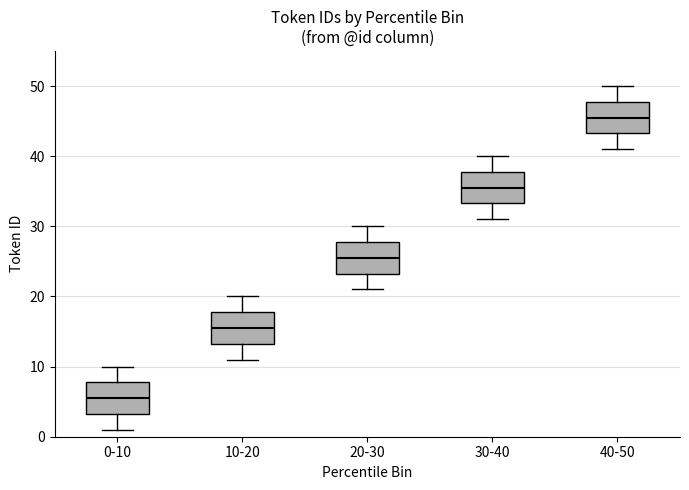

Where is the lower edge of the box for 0-10 on the y-axis? The values are not printed on the chart, so give them approximately, as read against the axis.

3